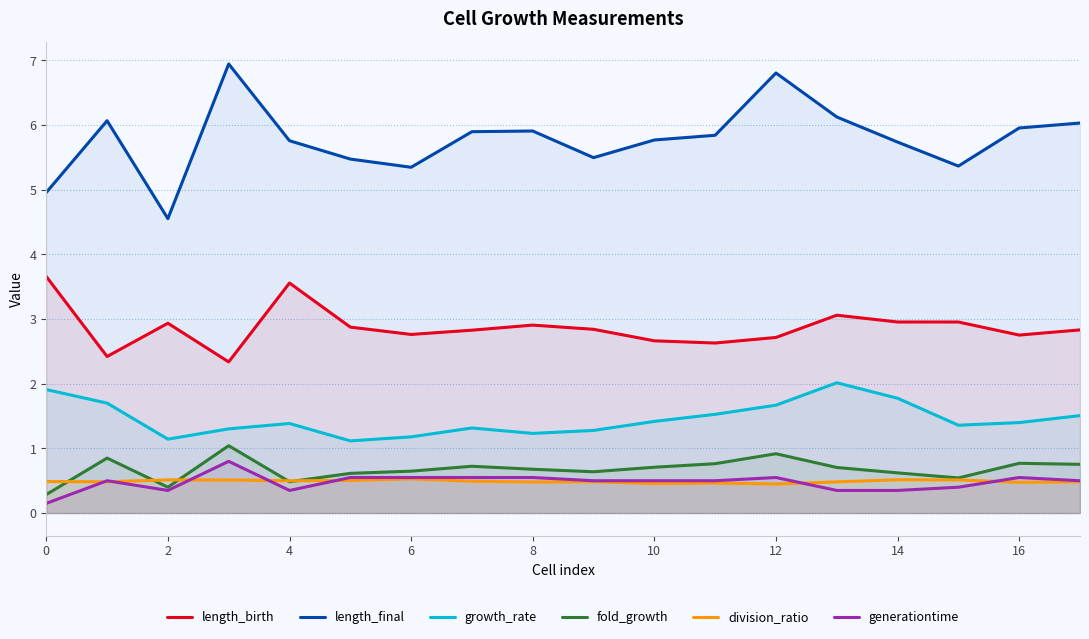

Count the number of categories in the chart.

18